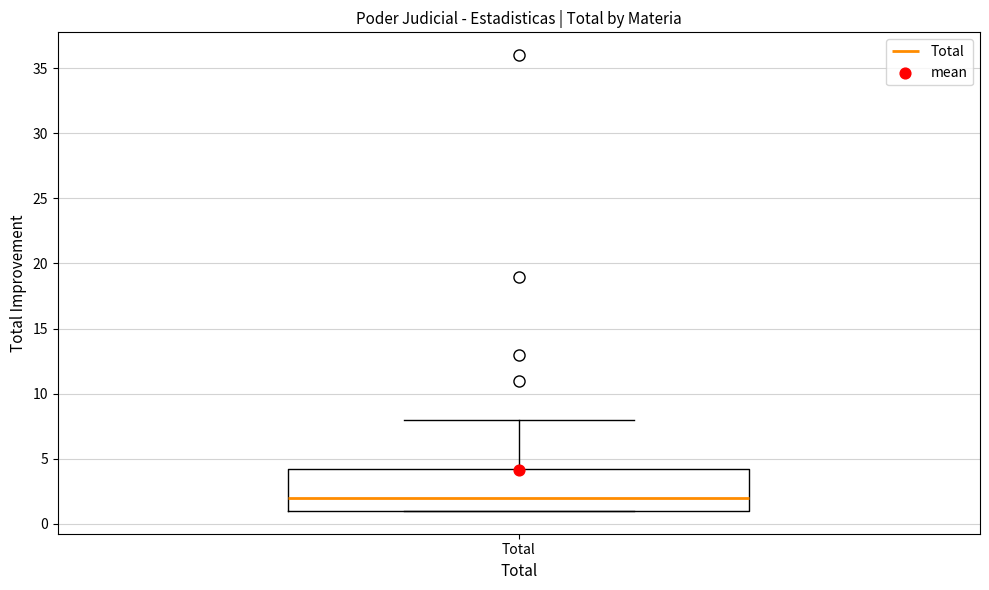

Read this box plot against the y-axis: the position of the median line, the range covered by the box, and the ends of both whiskers. The values are not printed on the chart, so give them approximately, as read against the axis.

median 2.0, box 1.0 to 4.5, whiskers 1.0 to 8.0